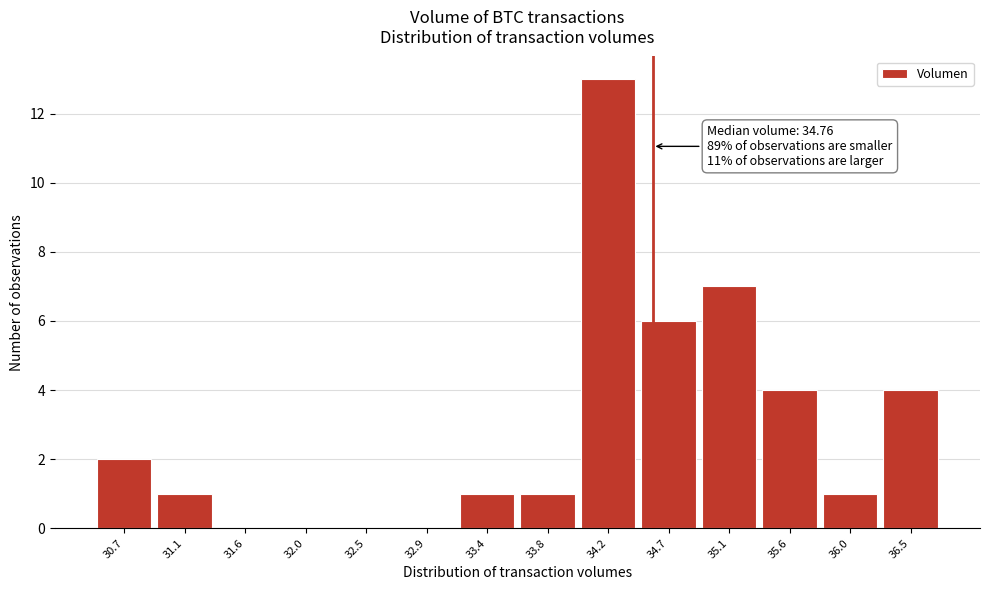

Reading left to right, what are all the values shown in this chart?

30.7=2	31.1=1	31.6=0	32.0=0	32.5=0	32.9=0	33.4=1	33.8=1	34.2=13	34.7=6	35.1=7	35.6=4	36.0=1	36.5=4